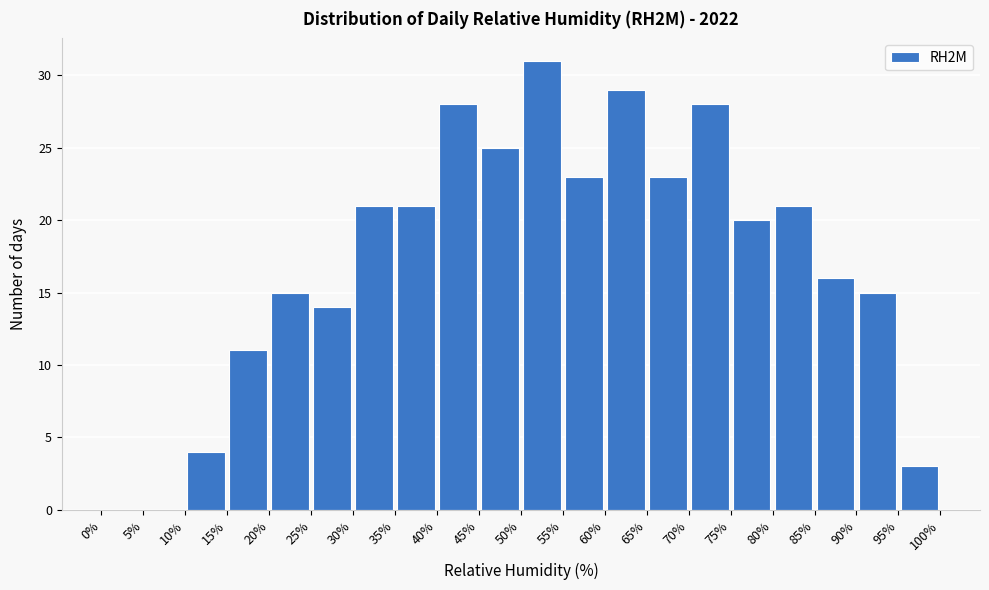

Reading left to right, list every bar in this chart as the range it spans on the x-axis followed by its height. The values are not printed on the chart, so give them approximately, as read against the axis.

0% to 5%: 0
5% to 10%: 0
10% to 15%: 4
15% to 20%: 11
20% to 25%: 15
25% to 30%: 14
30% to 35%: 21
35% to 40%: 21
40% to 45%: 28
45% to 50%: 25
50% to 55%: 31
55% to 60%: 23
60% to 65%: 29
65% to 70%: 23
70% to 75%: 28
75% to 80%: 20
80% to 85%: 21
85% to 90%: 16
90% to 95%: 15
95% to 100%: 3